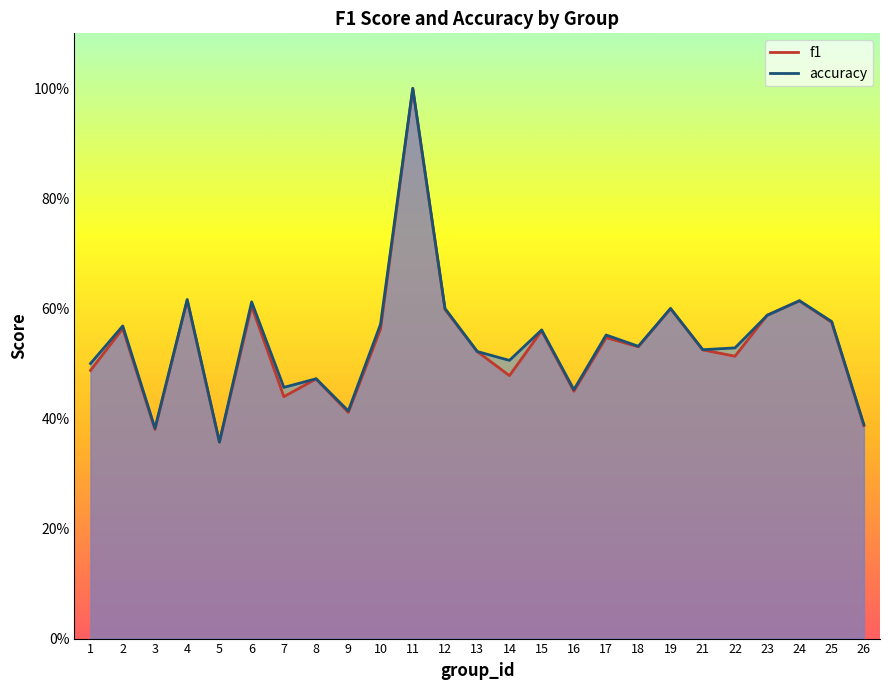

At which category is the sum across all series the highest?

11